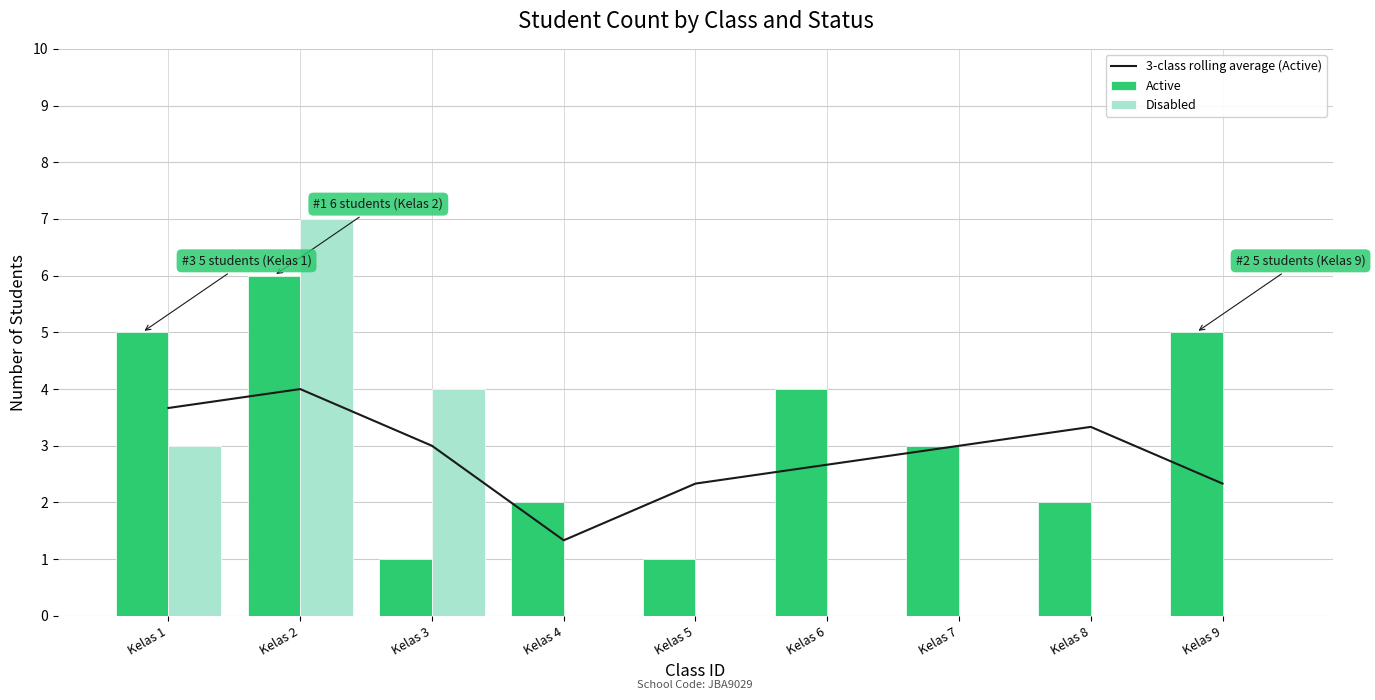

How many groups of bars are there?

9